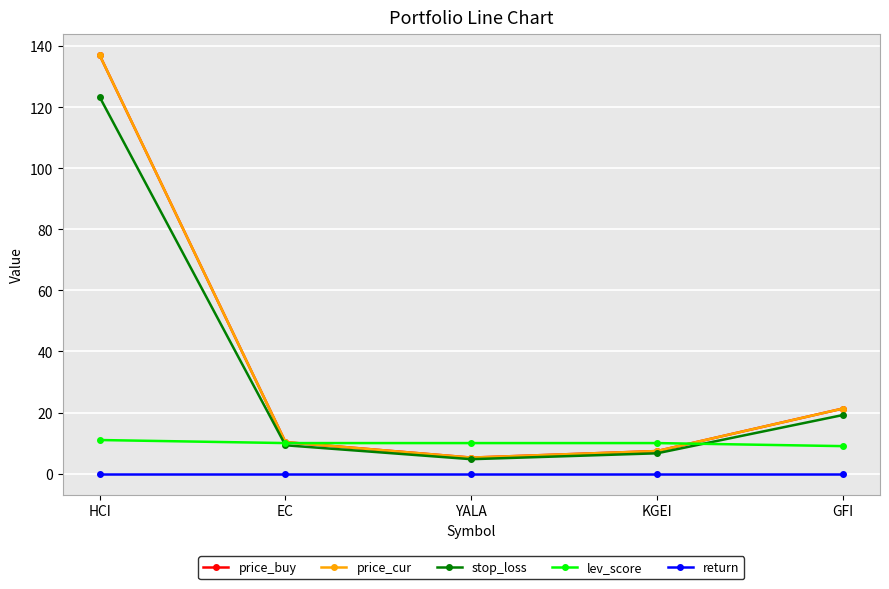

Between EC and GFI, which series saw the biggest shift?

price_buy